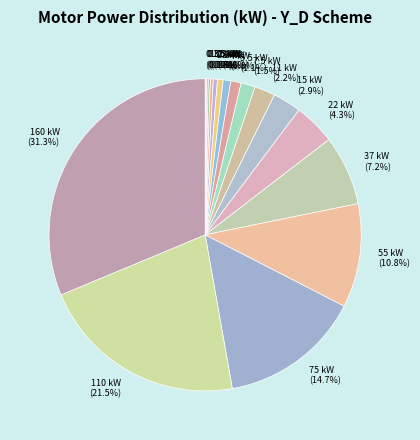

Is the sum of 22 kW and 75 kW greater than half?

No